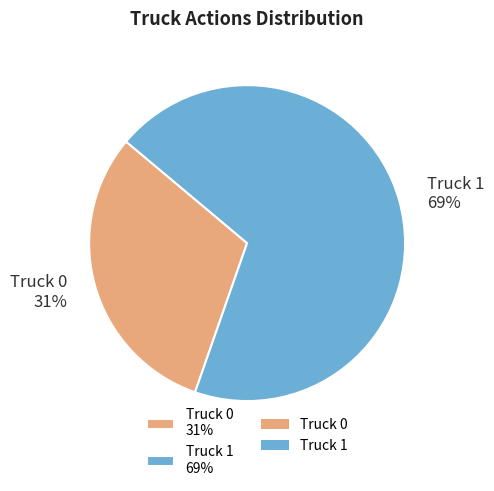

To the nearest percent, what percentage of the pie is Truck 1?

69%